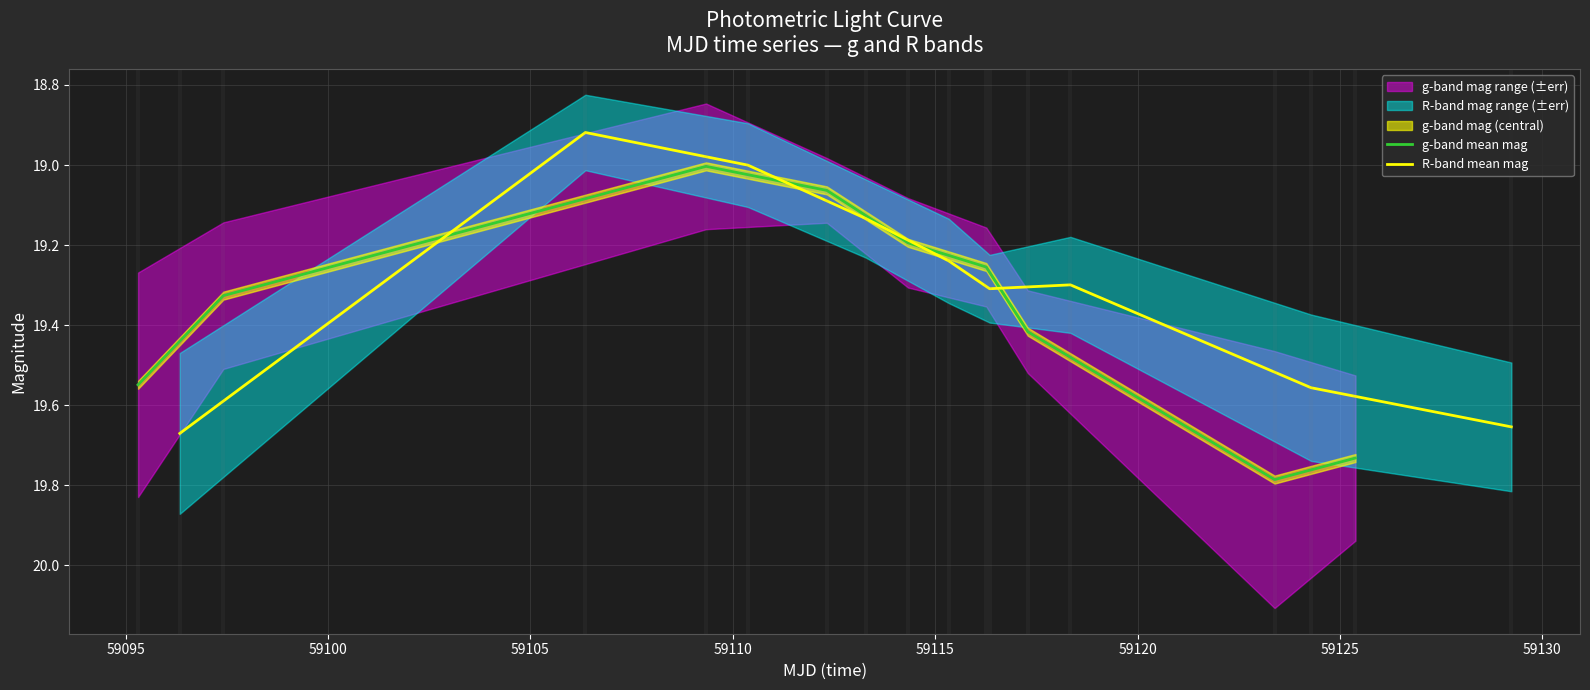

Count the number of categories in the chart.

9